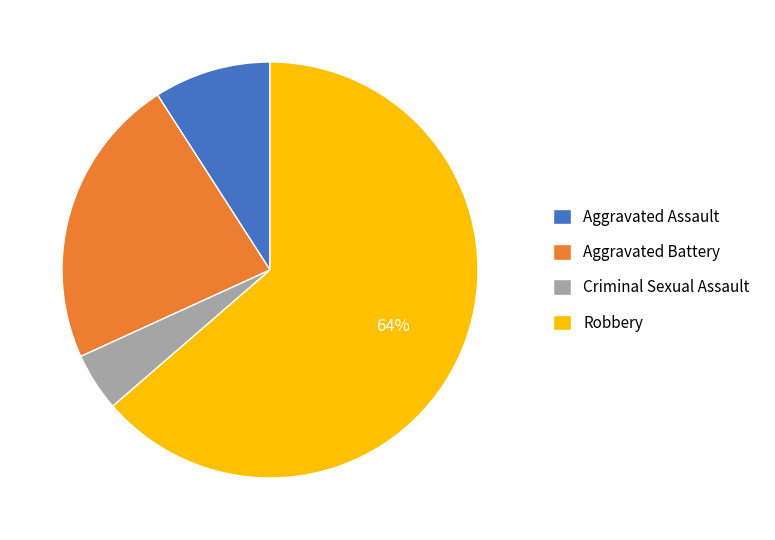

Is Robbery the majority of the pie?

Yes